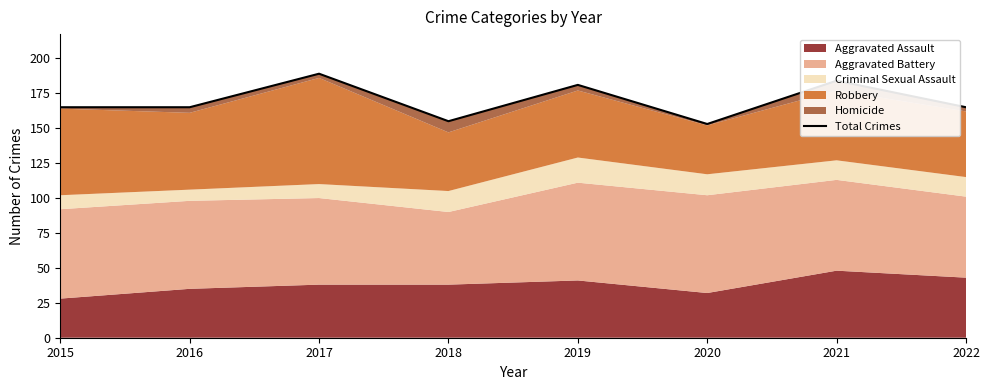

What is the average value?

170